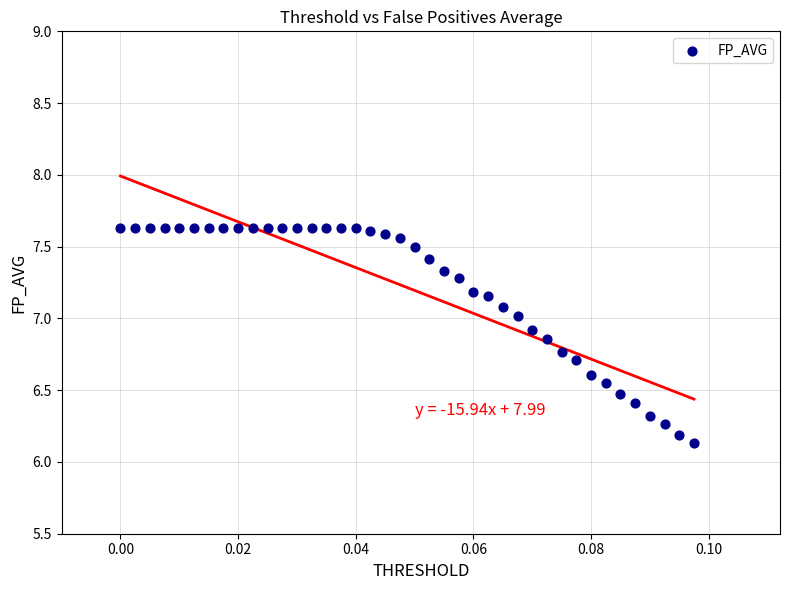

What Y value in the scatter plot is closest to 6?

6.1